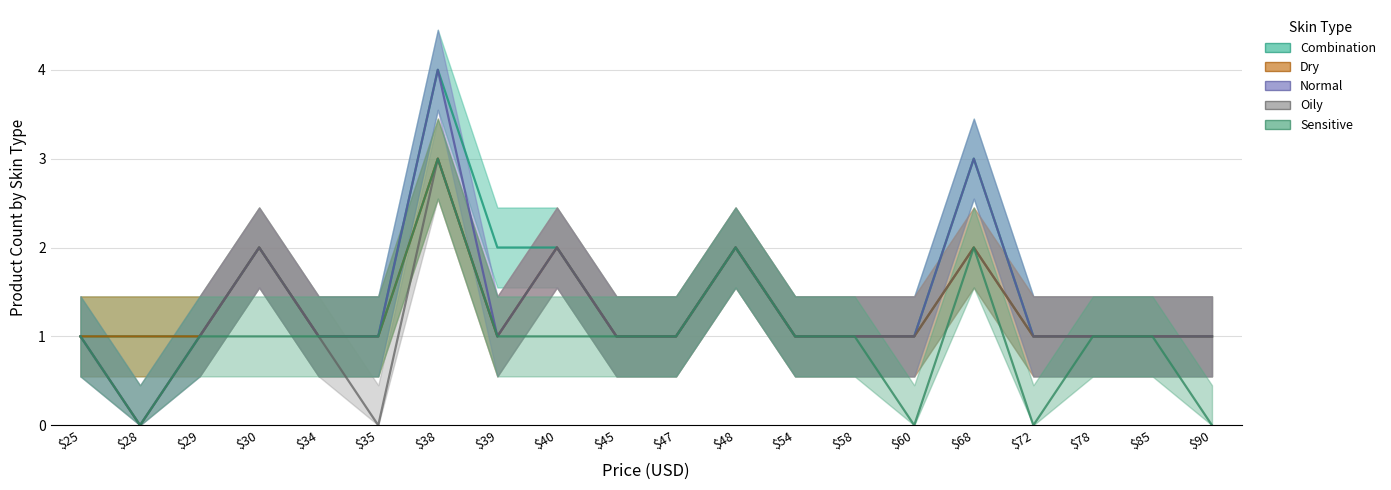

True or false: Normal_count and Combination_count cross at least once.

False